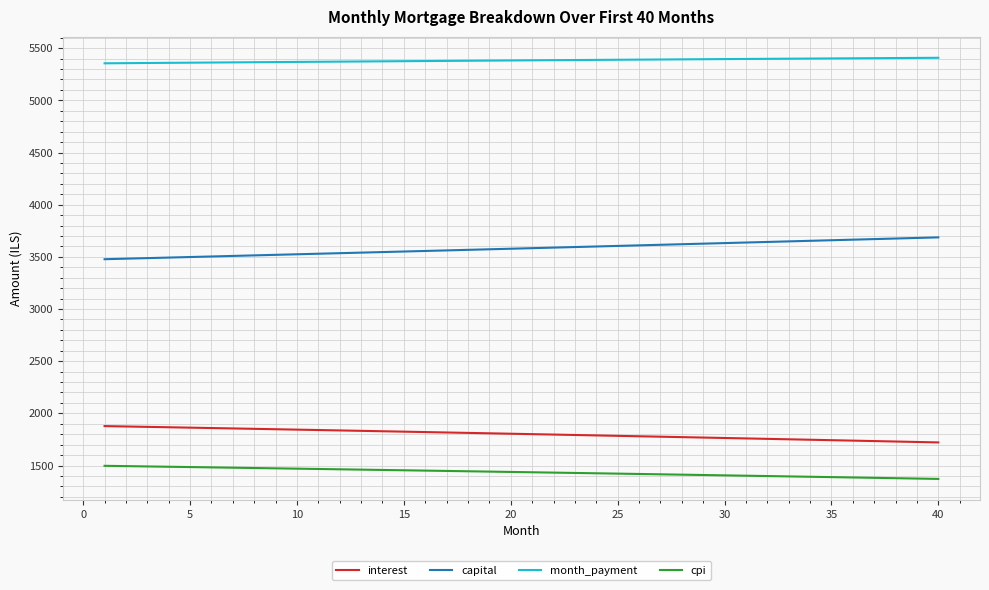

Which series has the largest total across all categories?

month_payment